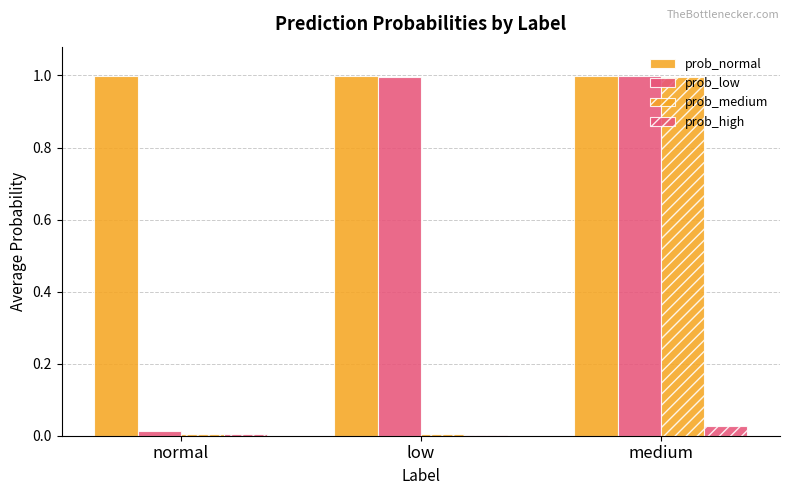

How many groups of bars are there?

3